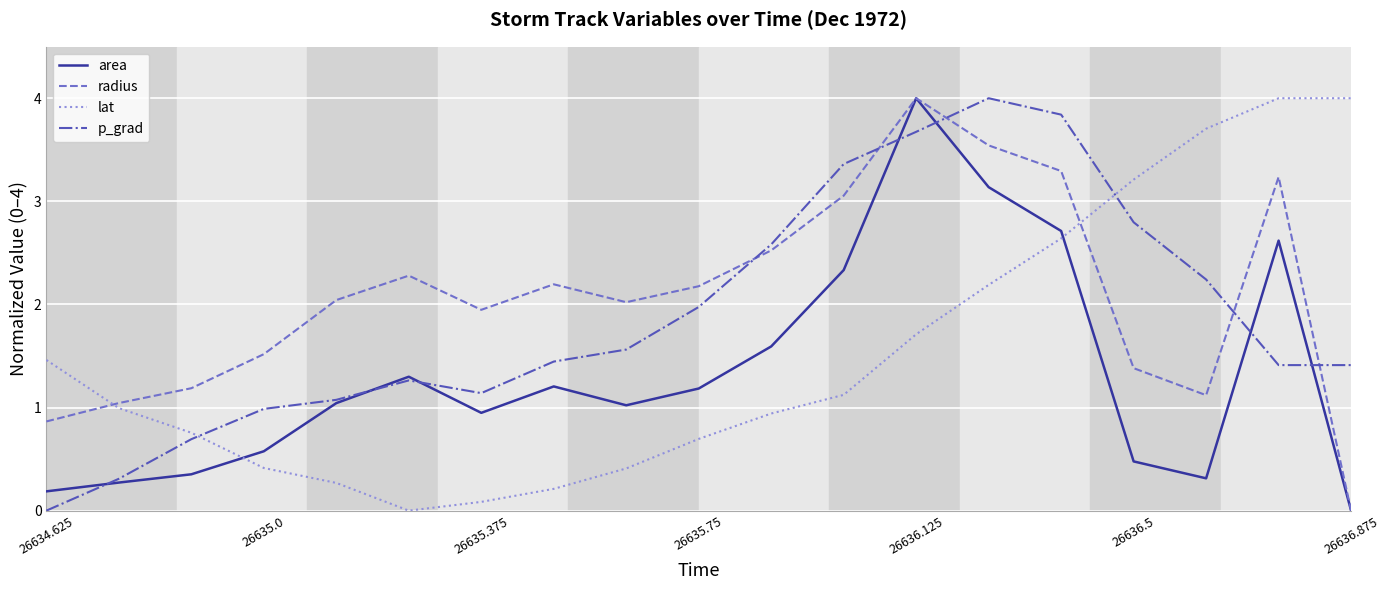

Which series has the largest total across all categories?

radius